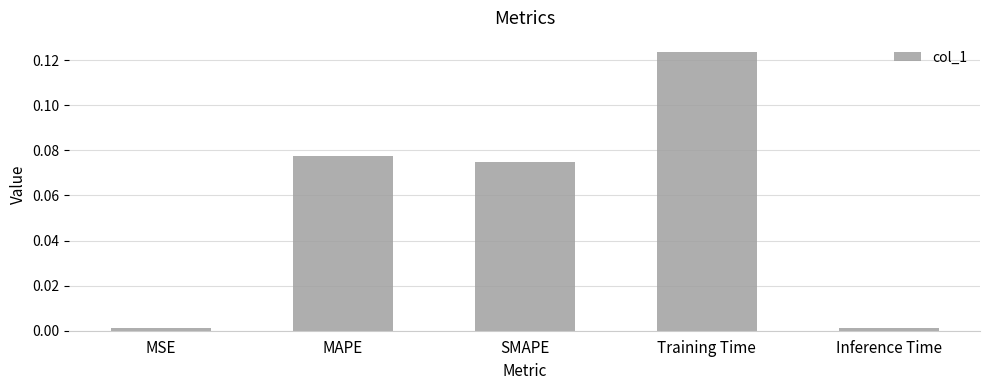

What is the label of the 2nd bar from the right?

Training Time